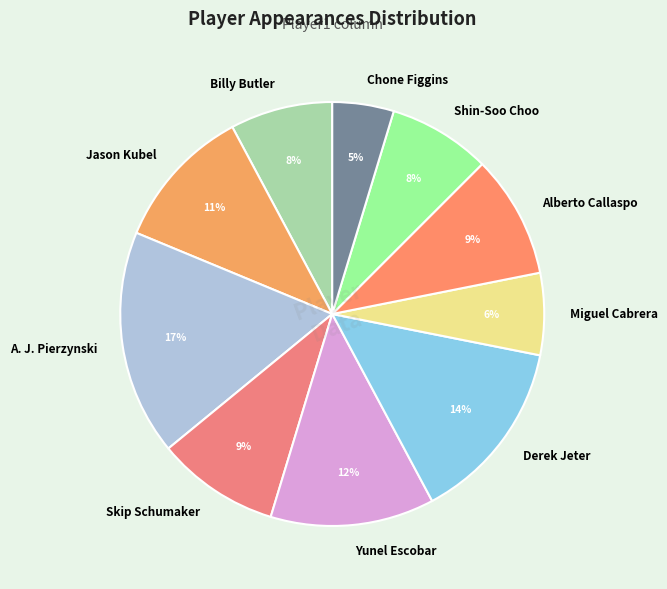

To the nearest percent, what is the difference between the largest and smallest slice percentages?

12%